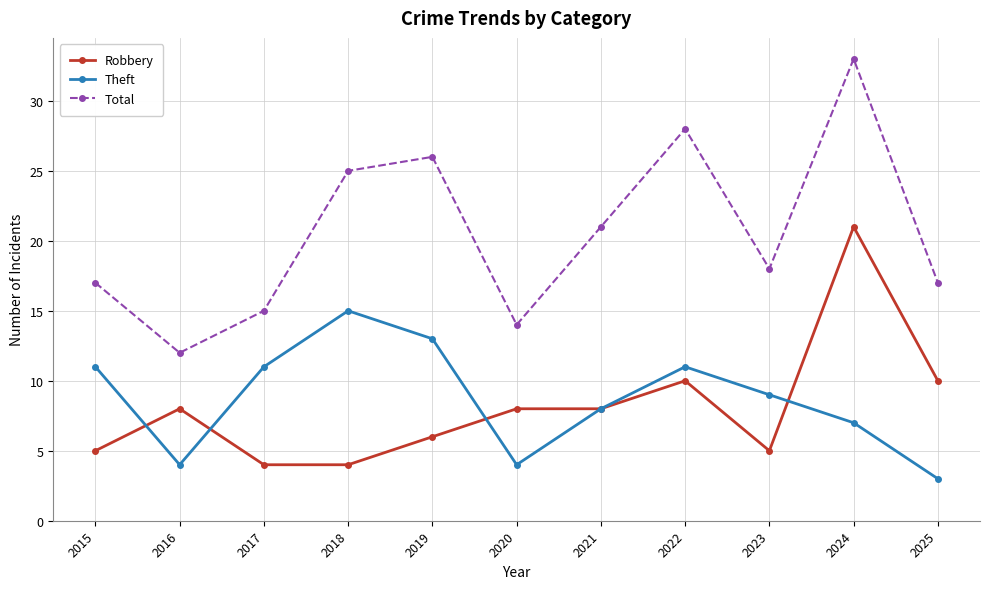

Reading left to right, extract all data points from this chart.

Robbery: 5	8	4	4	6	8	8	10	5	21	10
Theft: 11	4	11	15	13	4	8	11	9	7	3
Total: 17	12	15	25	26	14	21	28	18	33	17